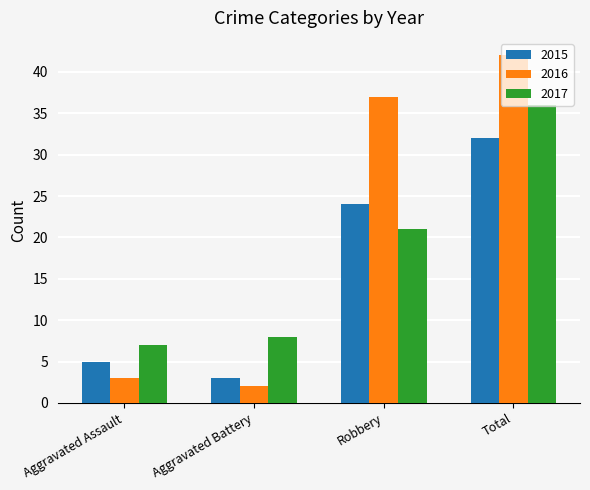

List the series in order of their overall mean, lowest first.

2015, 2017, 2016